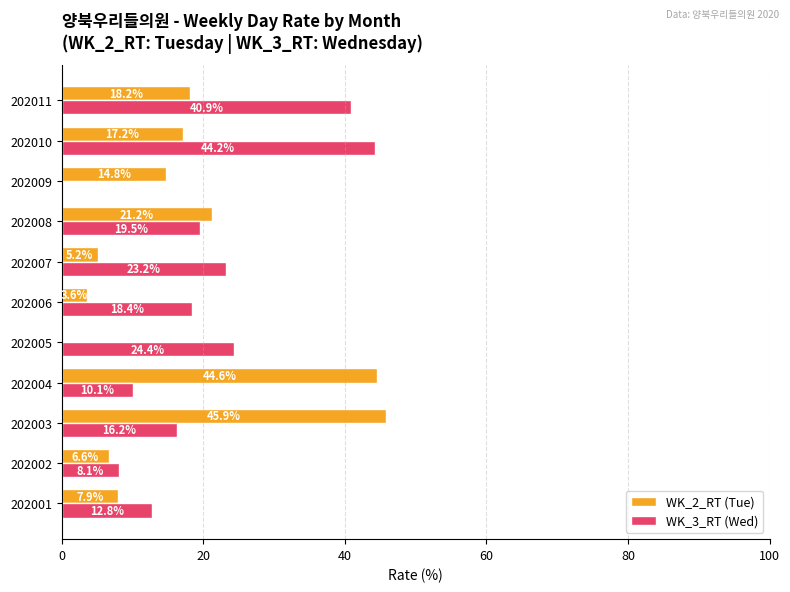

Which series changed the most between 202003 and 202009?

WK_2_RT (Tue)